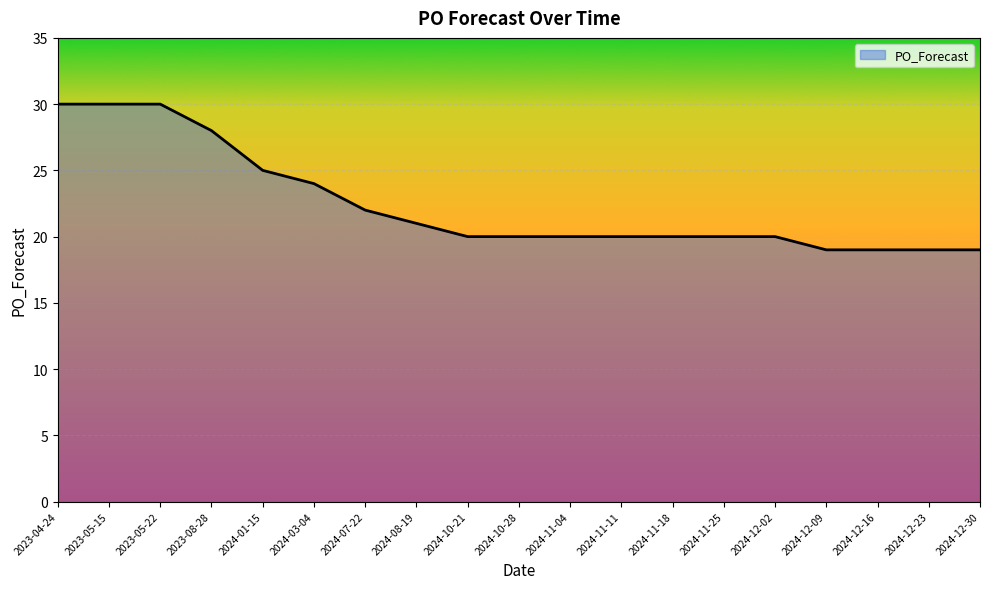

Reading left to right, transcribe all the data shown in this chart.

2023-04-24=30	2023-05-15=30	2023-05-22=30	2023-08-28=28	2024-01-15=25	2024-03-04=24	2024-07-22=22	2024-08-19=21	2024-10-21=20	2024-10-28=20	2024-11-04=20	2024-11-11=20	2024-11-18=20	2024-11-25=20	2024-12-02=20	2024-12-09=19	2024-12-16=19	2024-12-23=19	2024-12-30=19